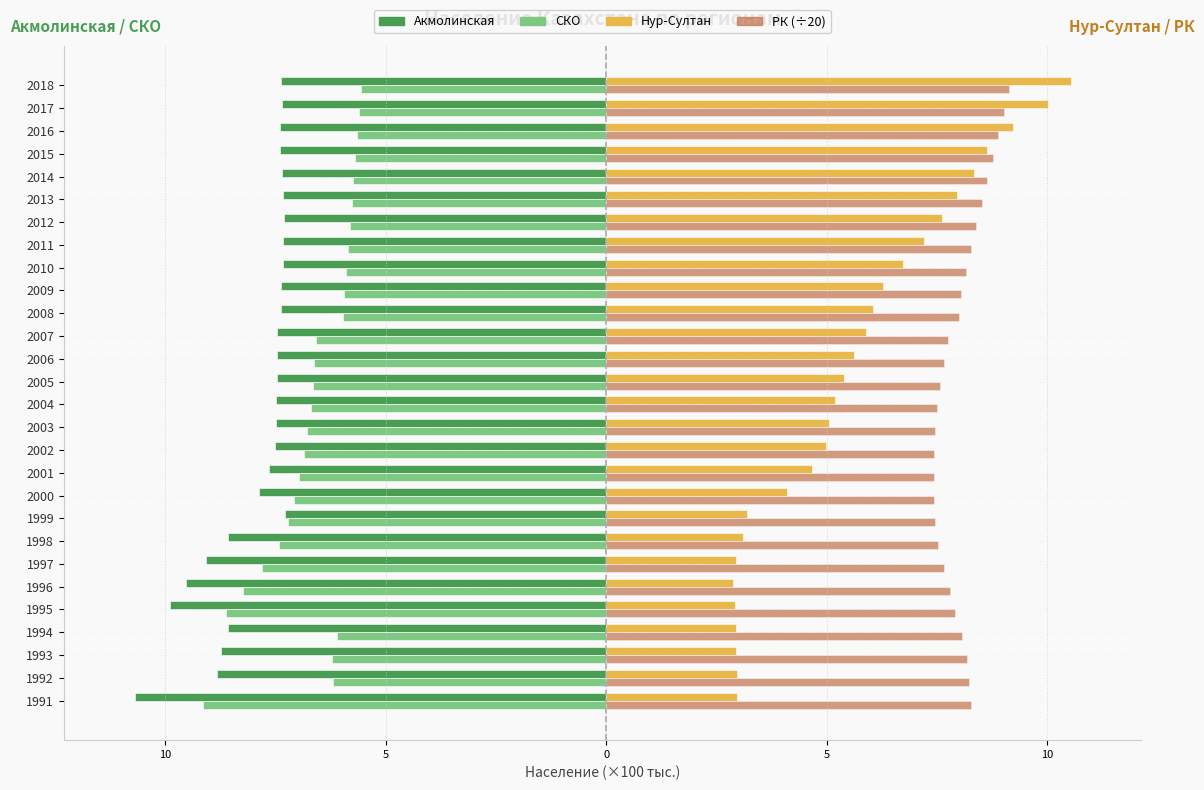

Which series has the widest spread of values?

Нур-Султан